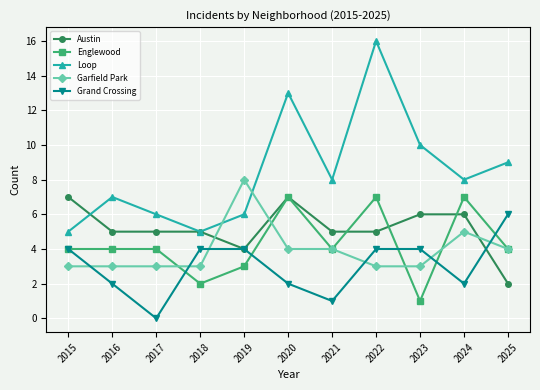

Is this an area chart (filled region under the line)?

No